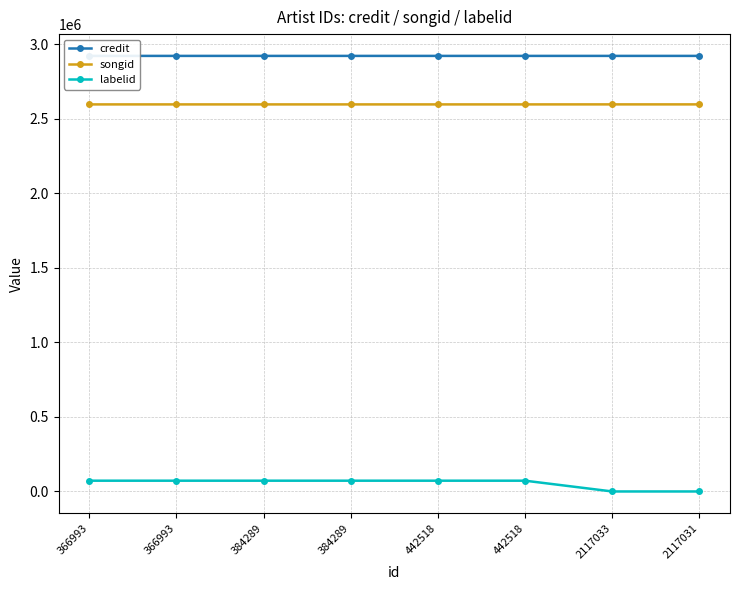

Rank the series by their maximum value, from highest to lowest.

credit, songid, labelid